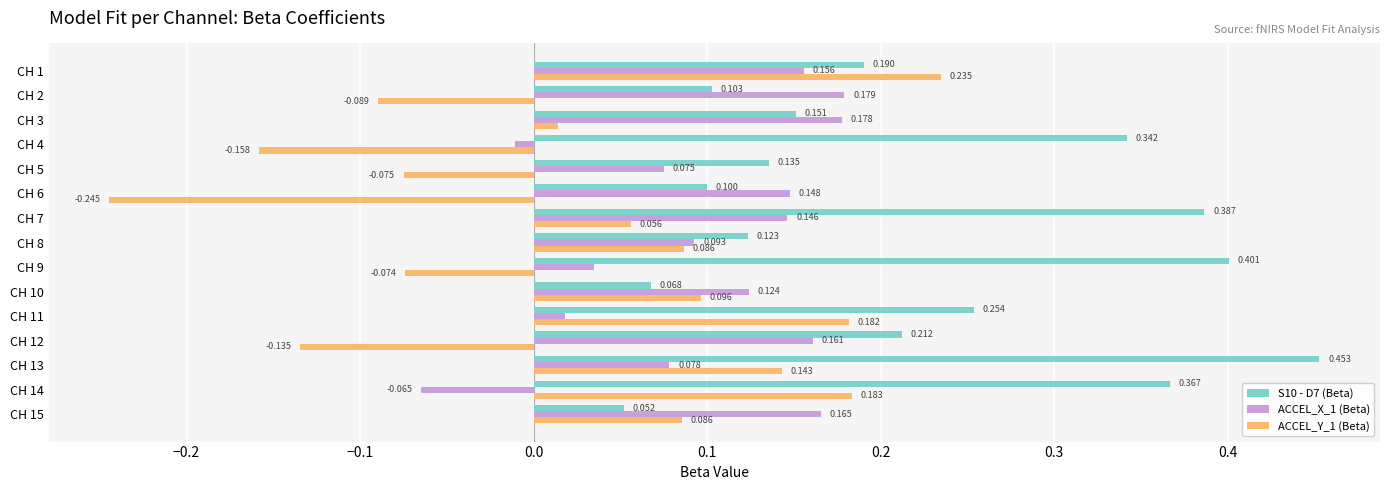

How many series are shown in this chart?

3